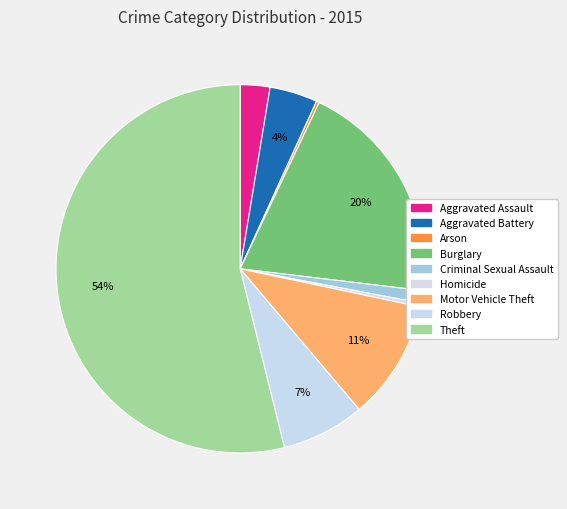

What is the change in value from Aggravated Battery to Robbery?

+37